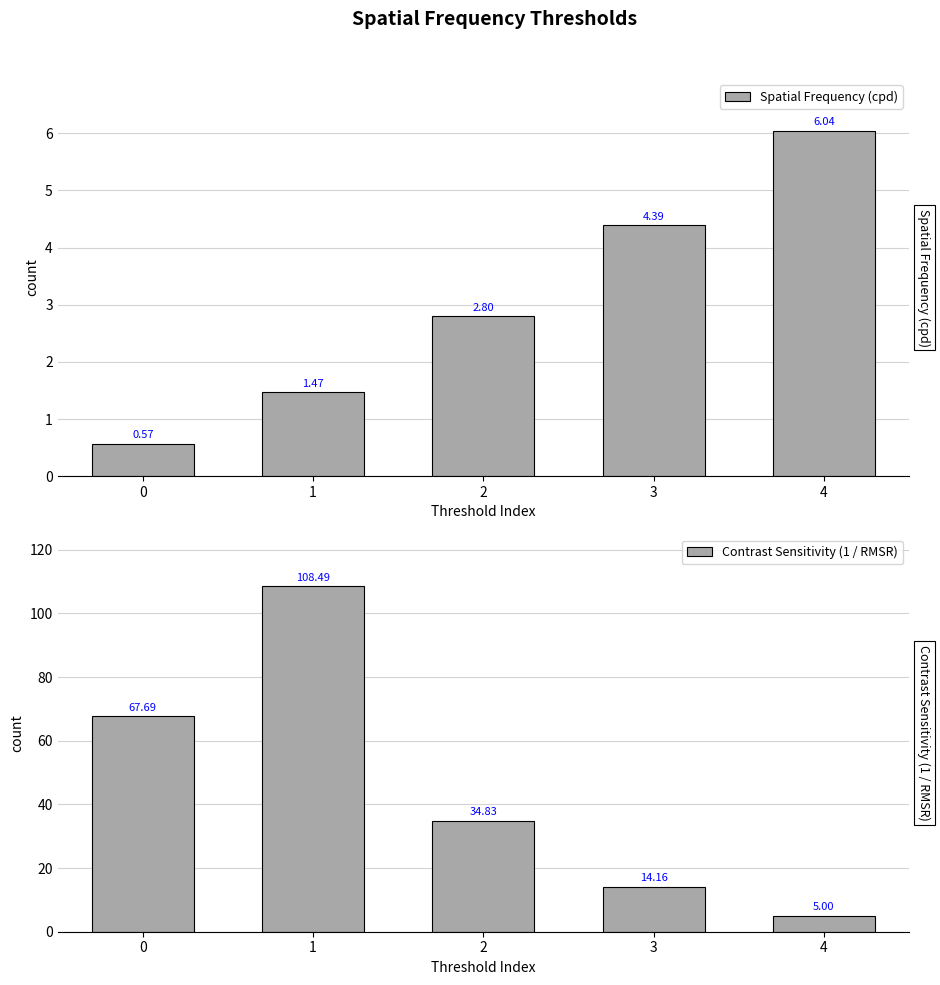

At how many categories does at least one series exceed 60?

2